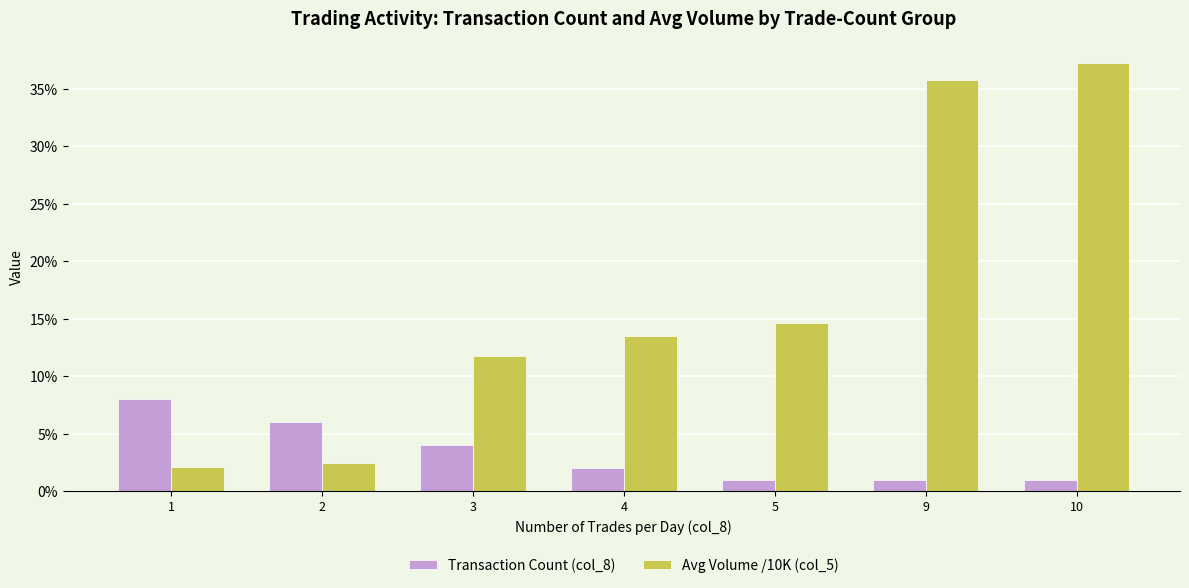

How many bars are there in total?

14